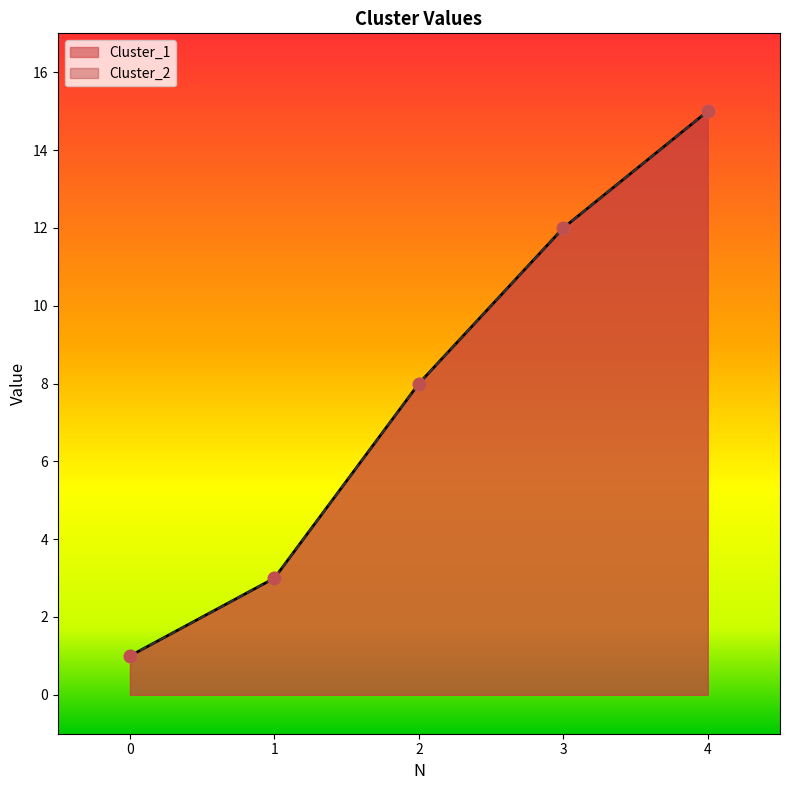

At how many categories does at least one series exceed 3?

3